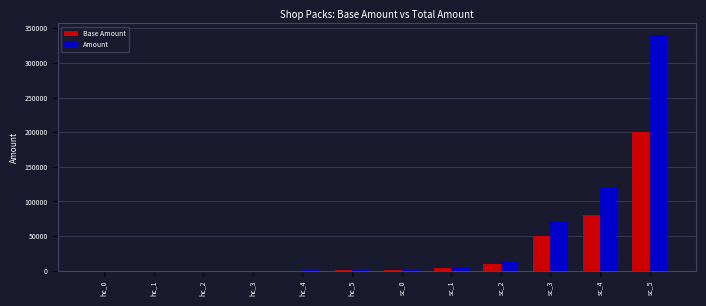

Are the bars grouped side by side (vs. stacked)?

Yes